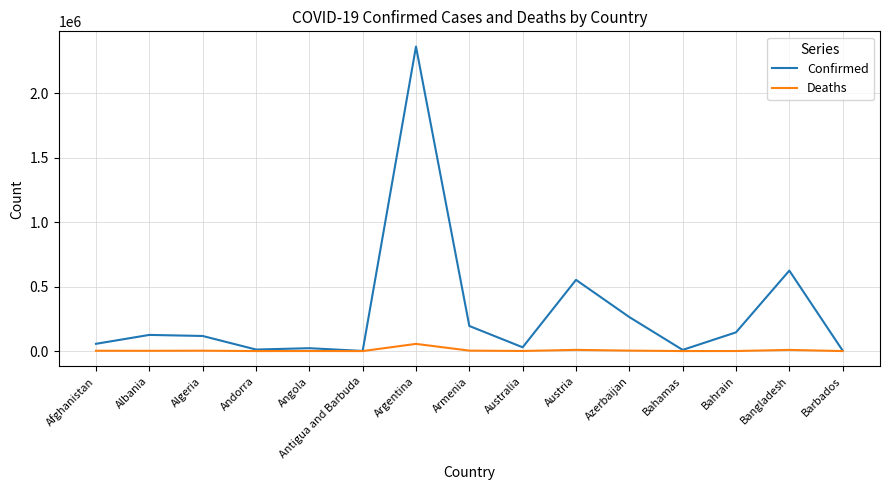

What is the average value of the Deaths series?

6120